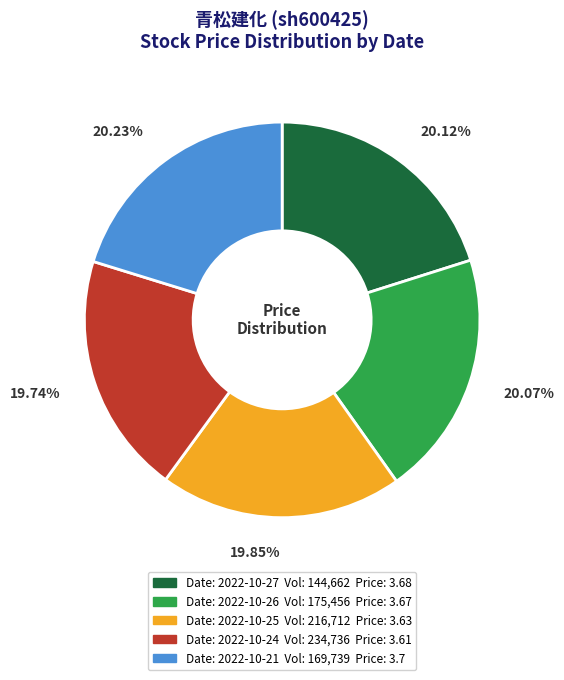

Is there a majority slice in this chart?

No